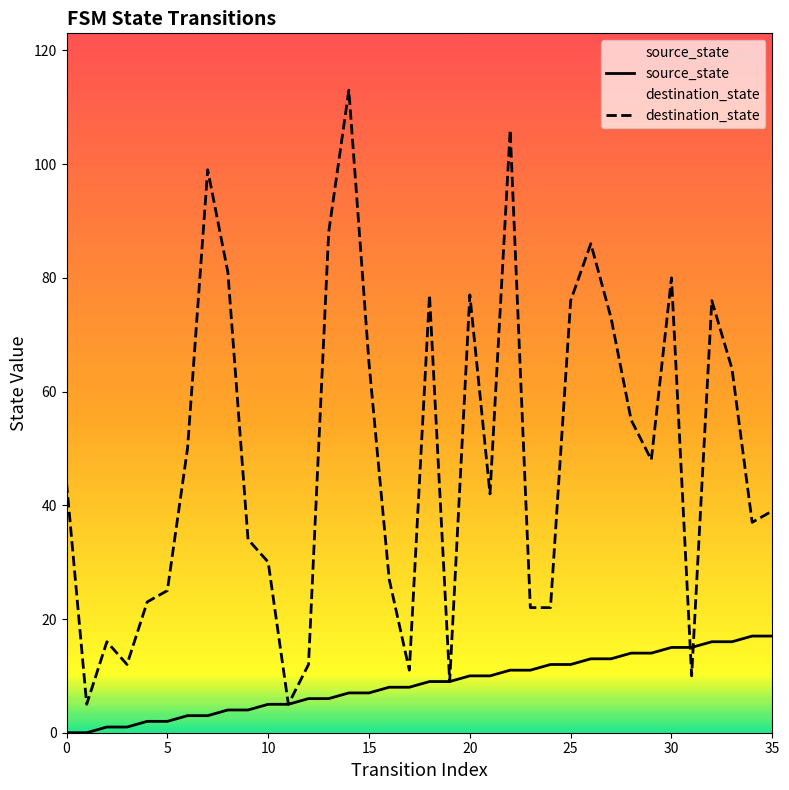

What is the total value across all series at 0?

44